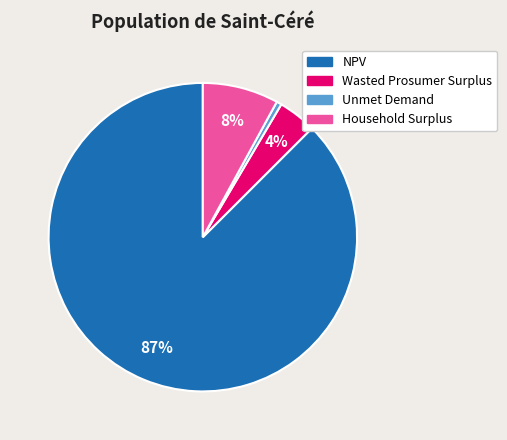

To the nearest percent, what is the average slice percentage?

25%